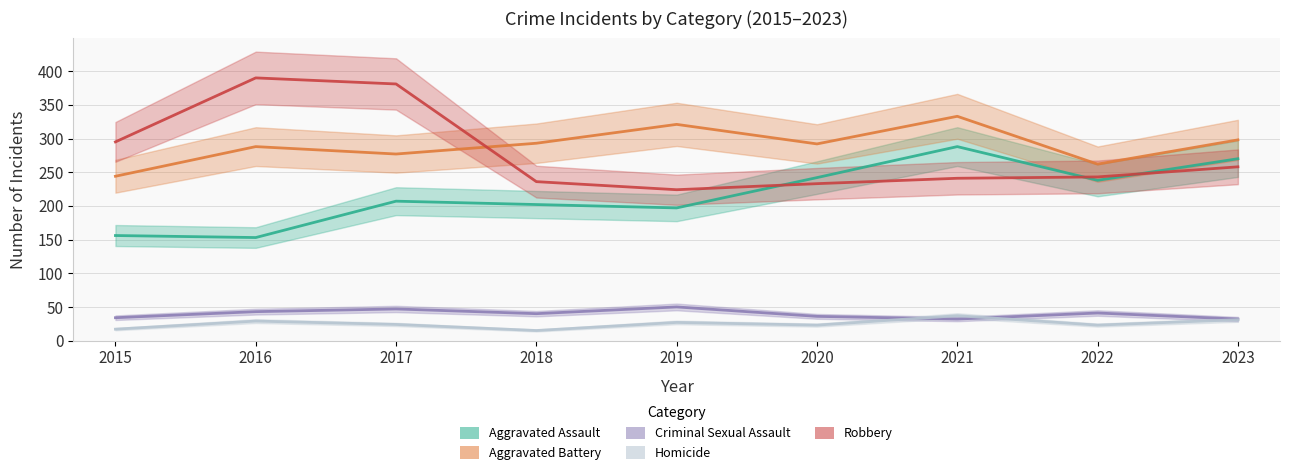

What are all the series names shown in the legend?

Aggravated Assault, Aggravated Battery, Criminal Sexual Assault, Homicide, Robbery